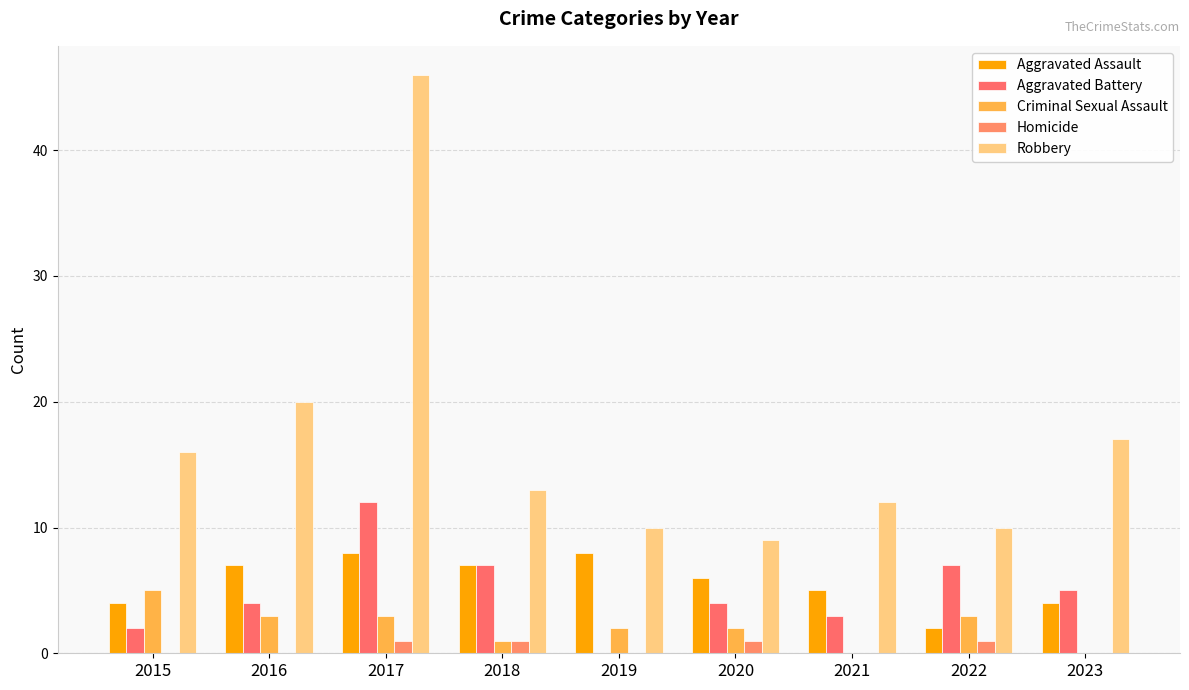

At which label does Aggravated Battery reach its peak?

2017